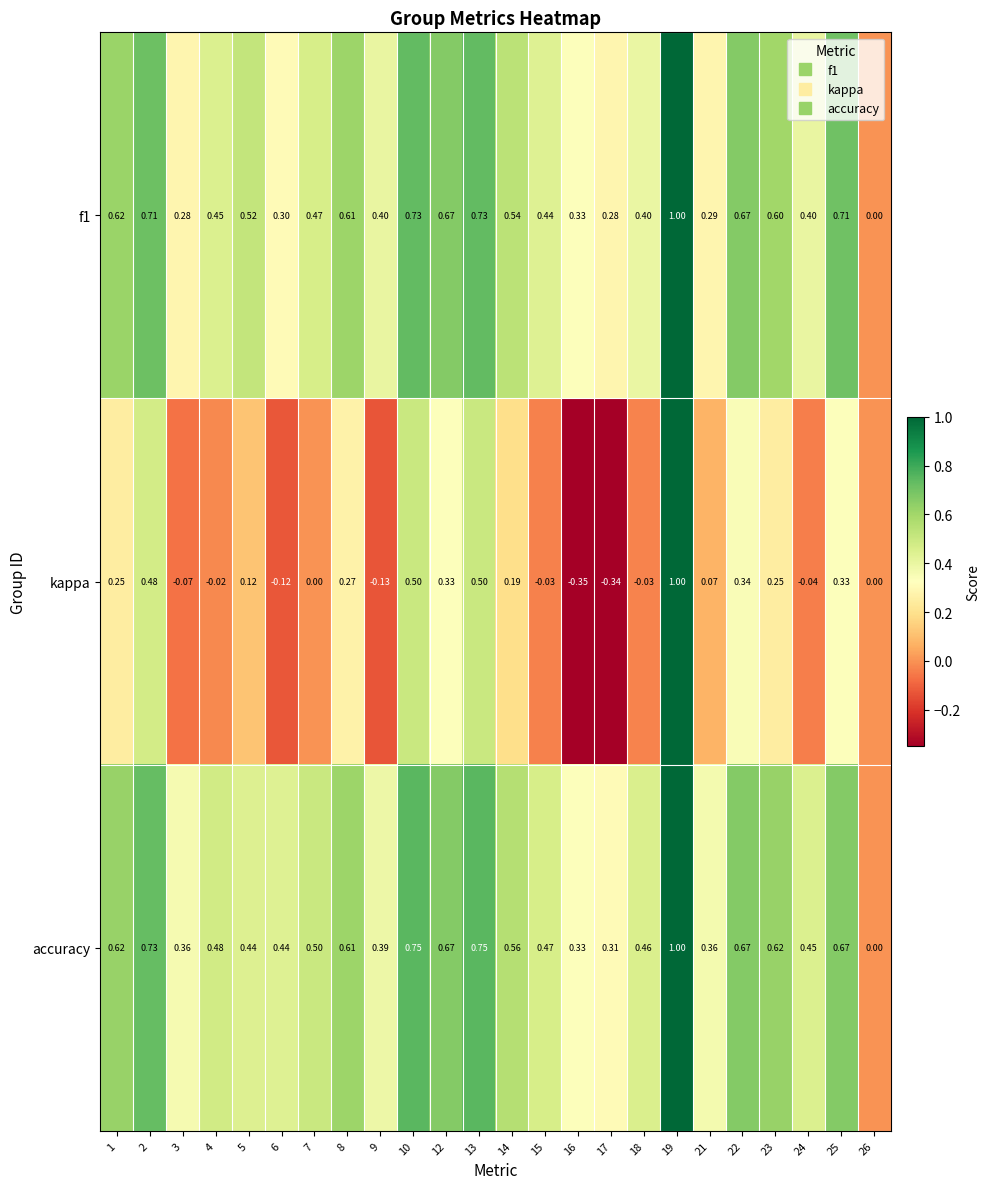

Which series has the largest range (max minus min)?

kappa